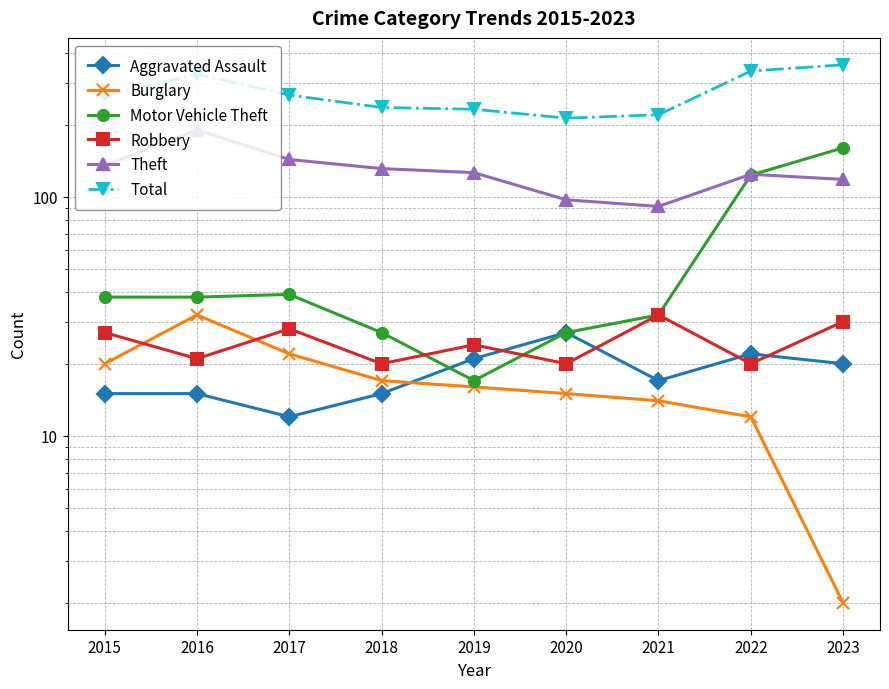

What is the average value of the Total series?

272